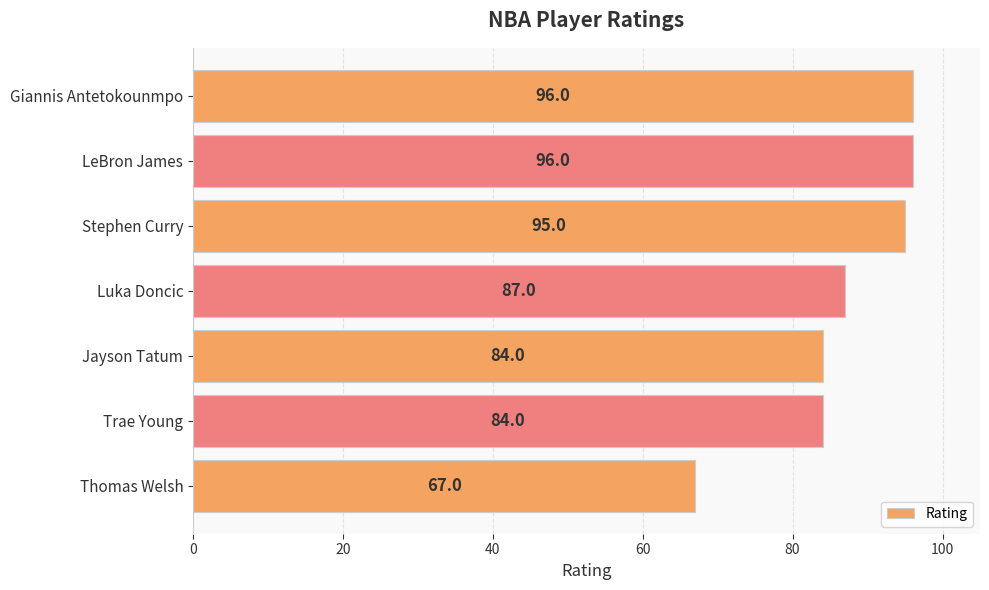

What is the minimum value shown in the chart?

67